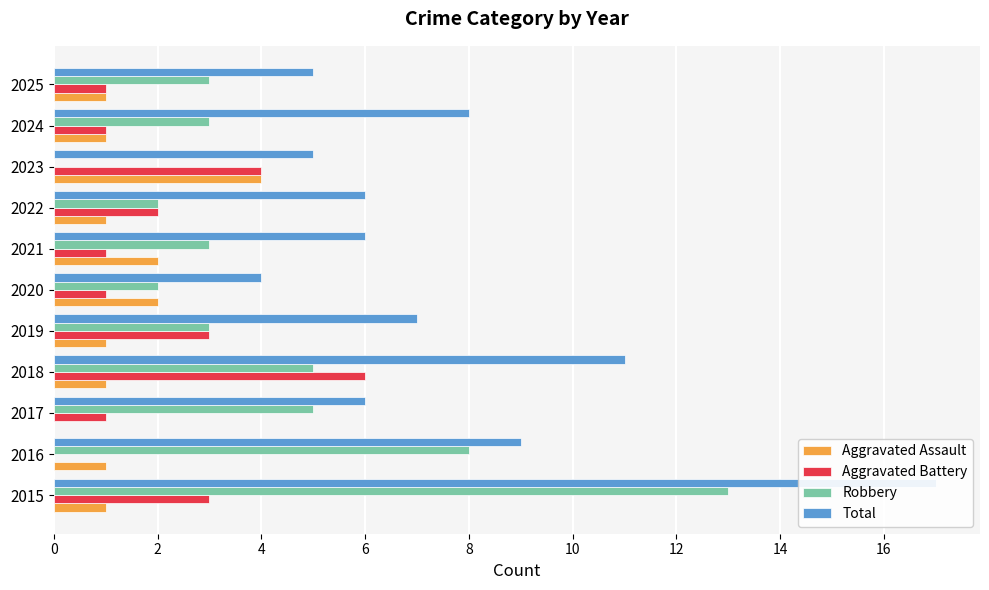

Reading left to right, what are all the values shown in this chart?

Aggravated Assault: 1	1	0	1	1	2	2	1	4	1	1
Aggravated Battery: 3	0	1	6	3	1	1	2	4	1	1
Robbery: 13	8	5	5	3	2	3	2	0	3	3
Total: 17	9	6	11	7	4	6	6	5	8	5